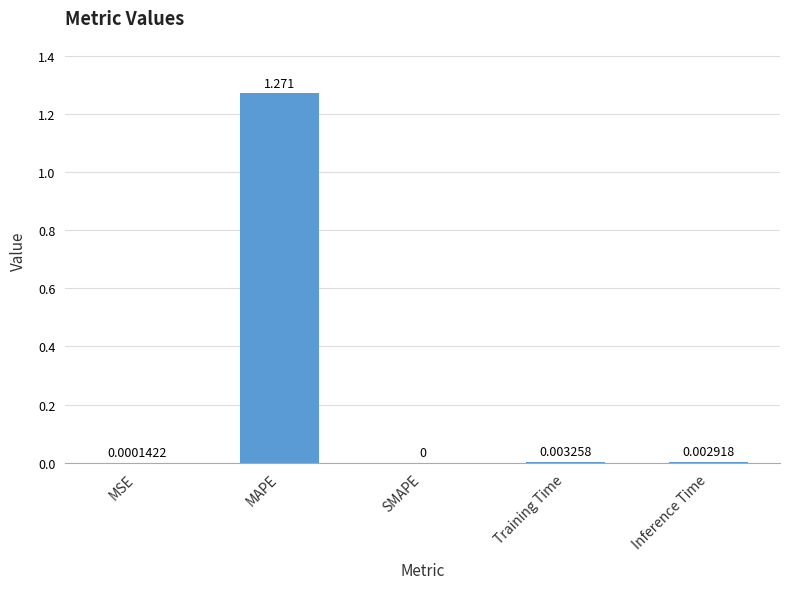

How many positive values are there?

4